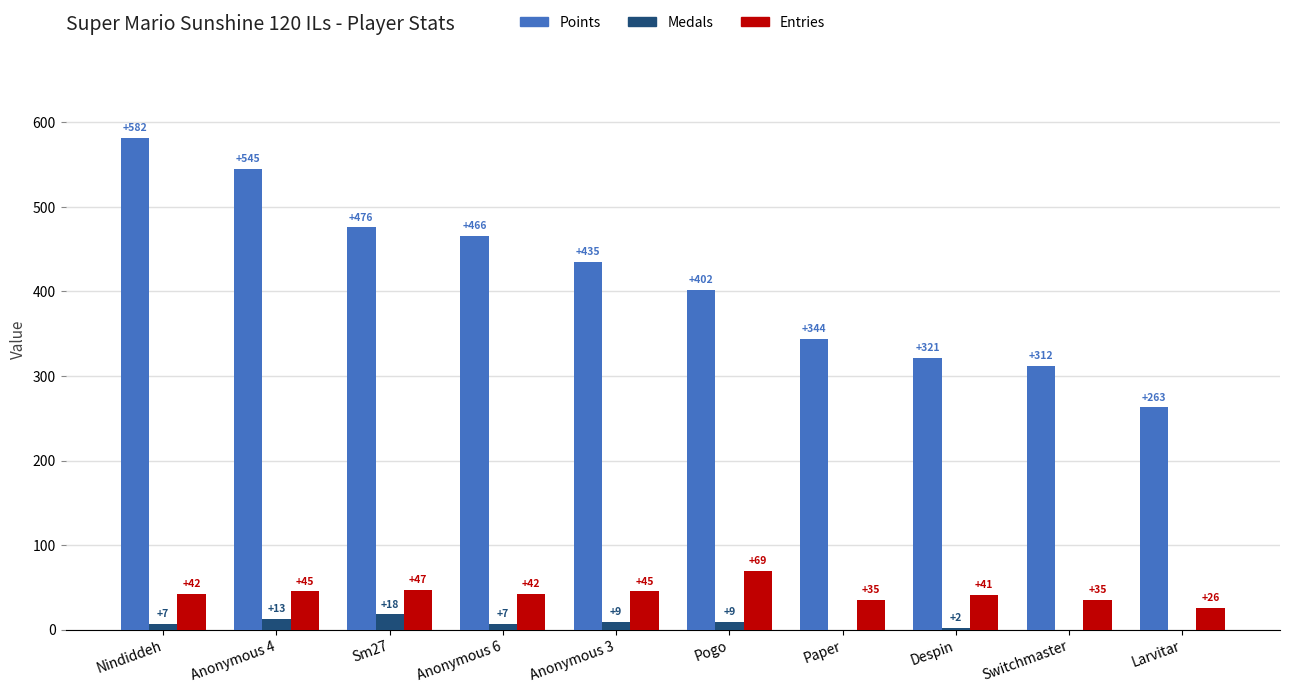

What is the sum of all Points values?

4146